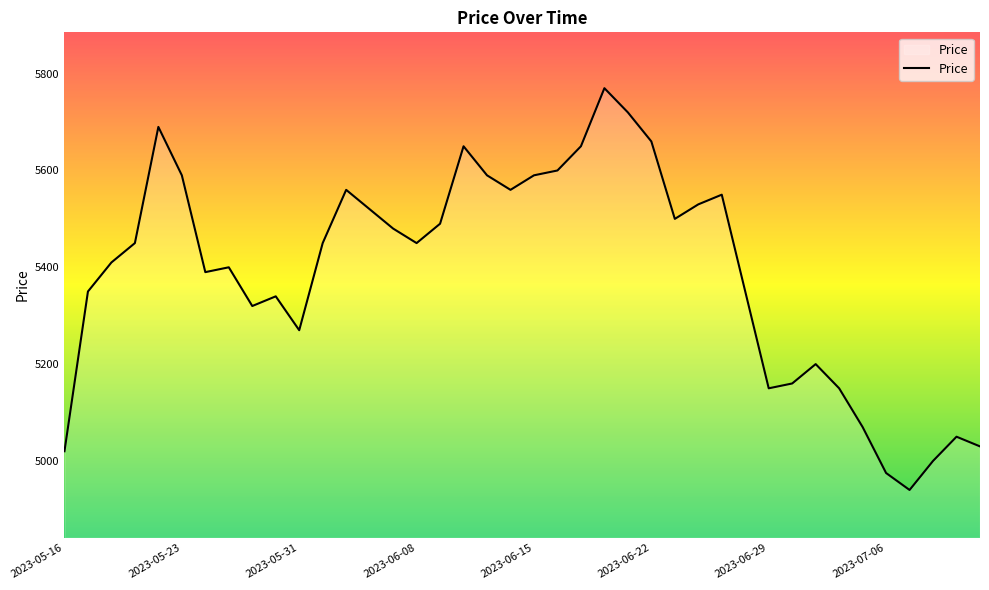

What is the maximum value shown in the chart?

5770